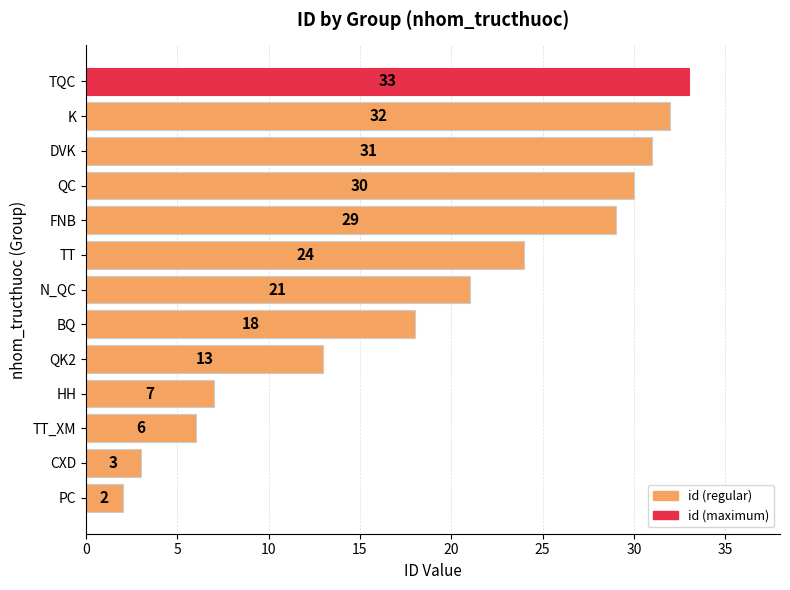

Which has a higher value, QC or QK2?

QC